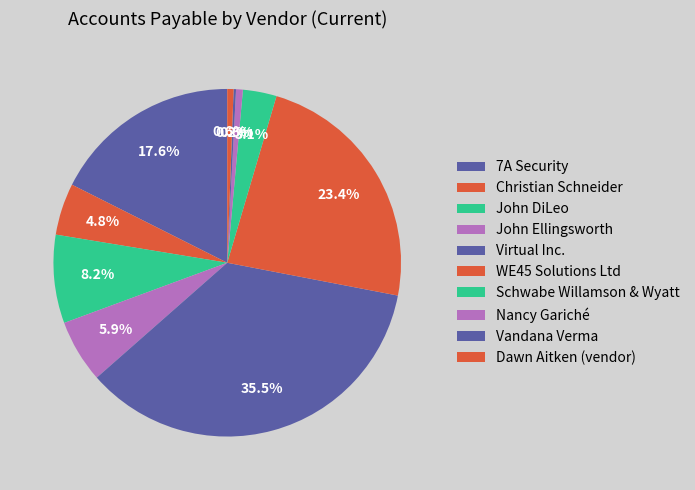

Combined, do Virtual Inc. and 7A Security account for over 50%?

Yes